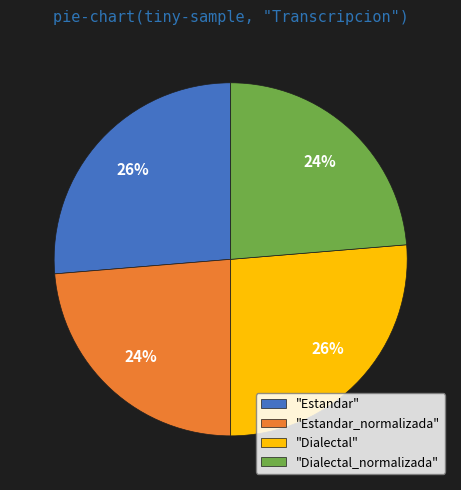

How many slices are in this pie chart?

4